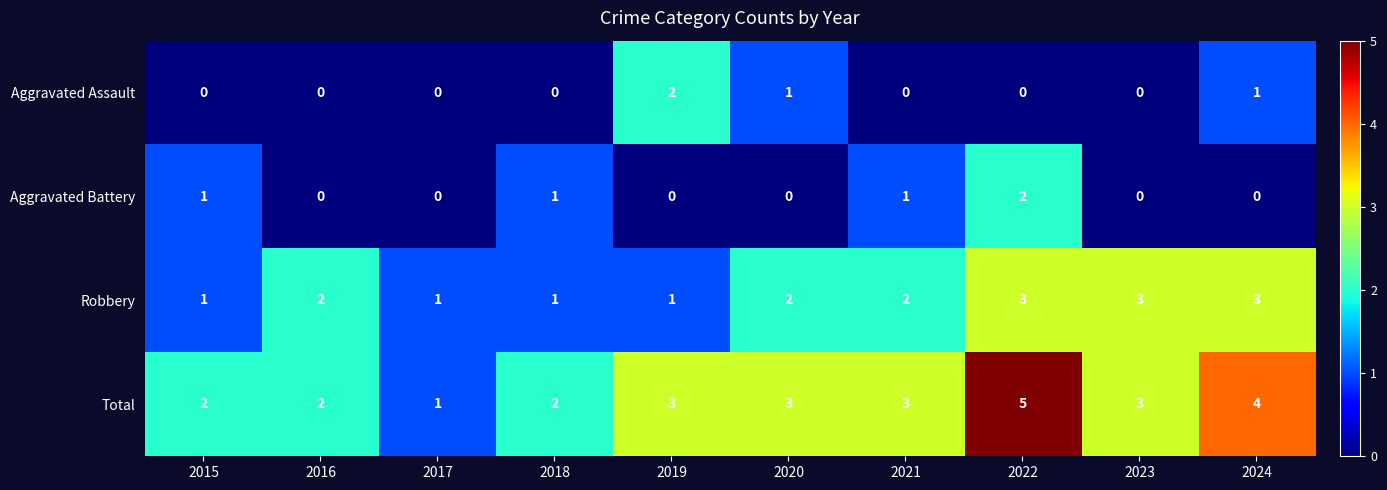

Which series has the largest total across all categories?

Total